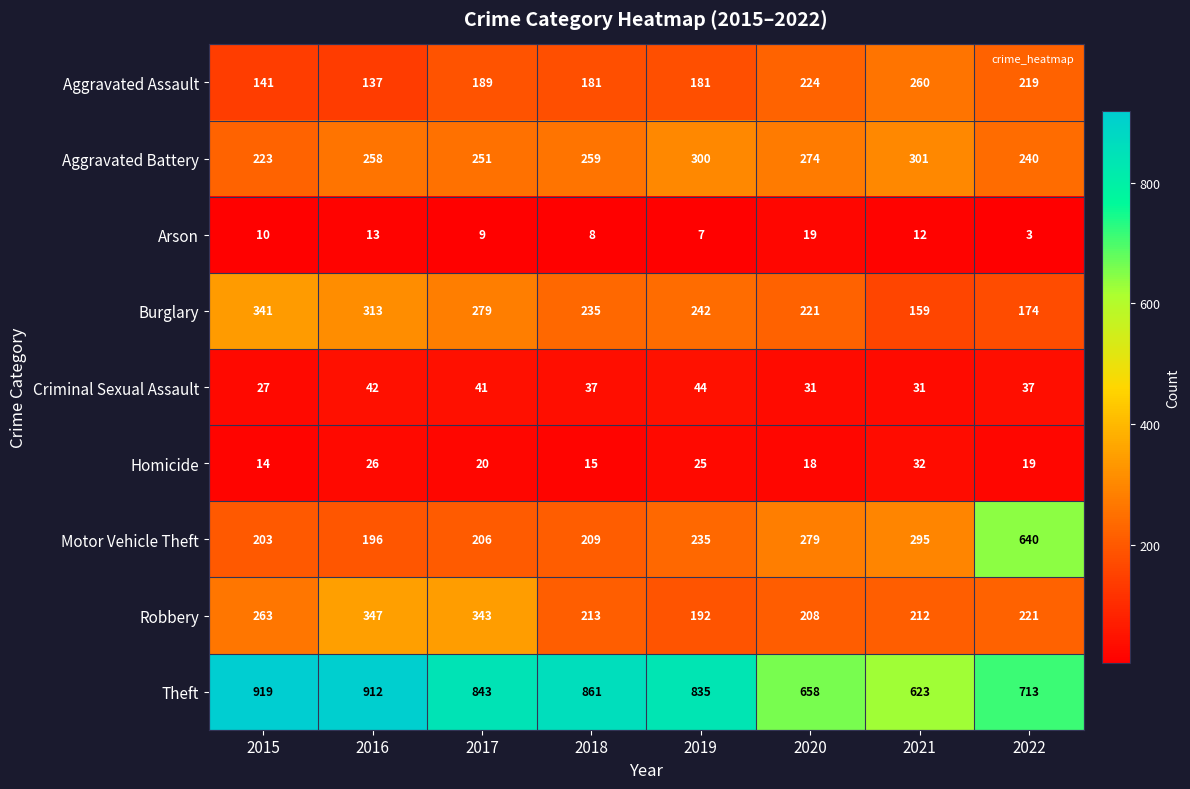

At 2016, list the series in order from smallest to largest.

Arson, Homicide, Criminal Sexual Assault, Aggravated Assault, Motor Vehicle Theft, Aggravated Battery, Burglary, Robbery, Theft